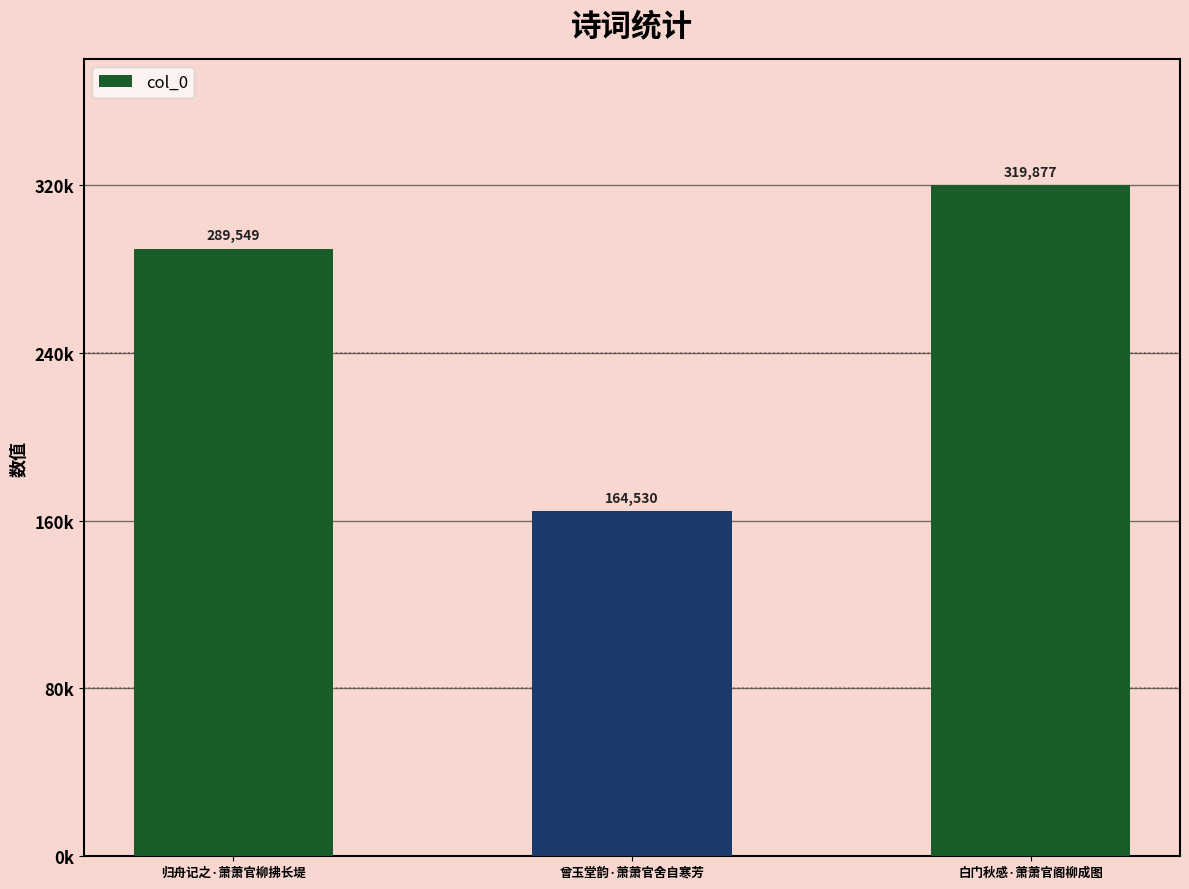

Does the chart contain any negative values?

No